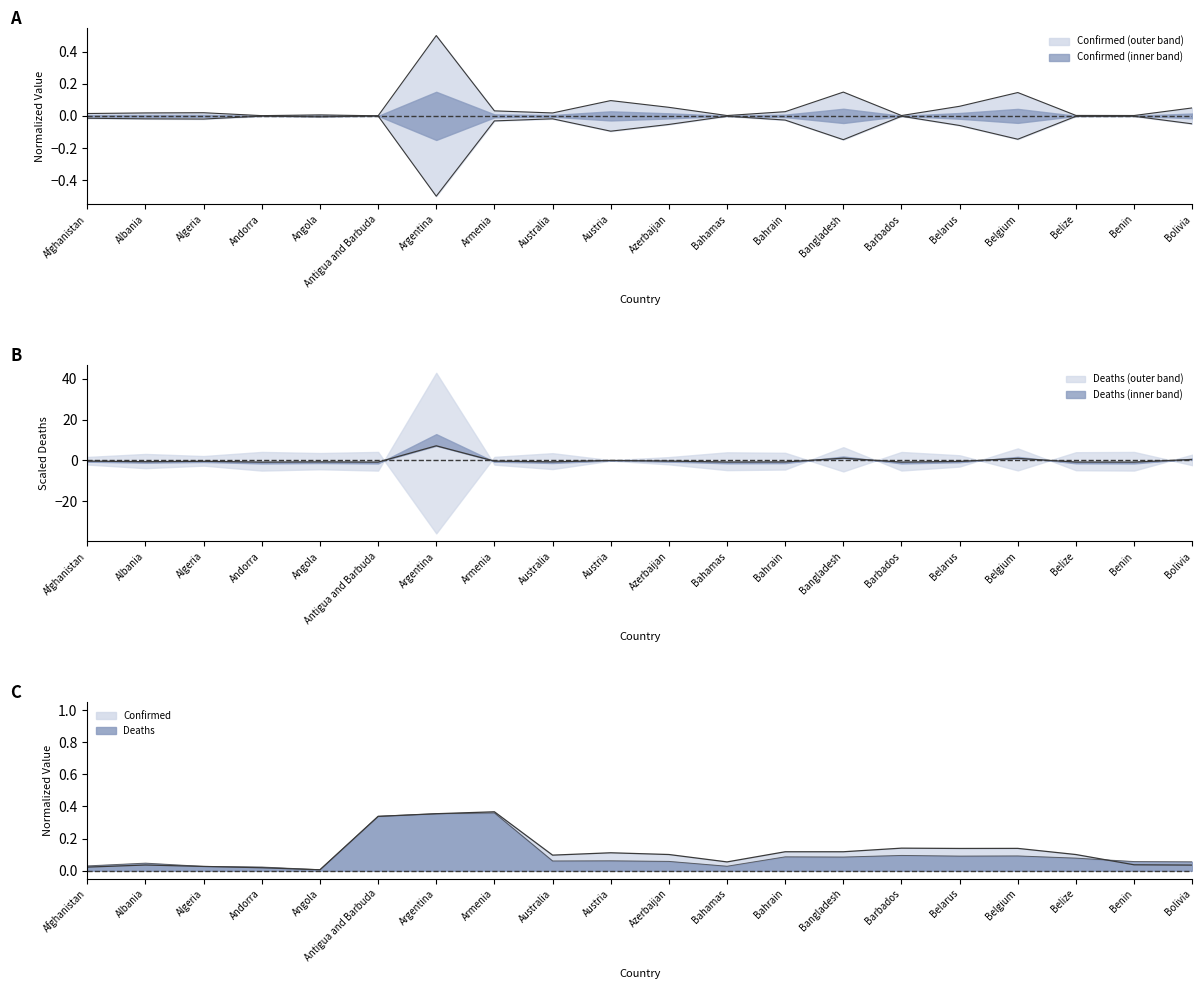

What are all the series names shown in the legend?

Confirmed, Deaths